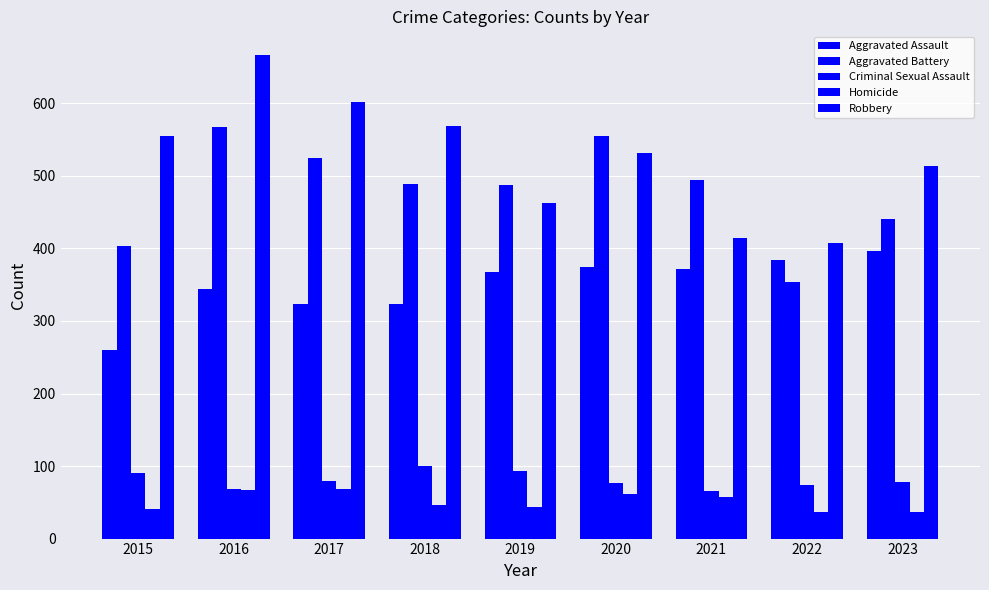

What is the difference between the maximum and second lowest values in the Aggravated Battery series?

165